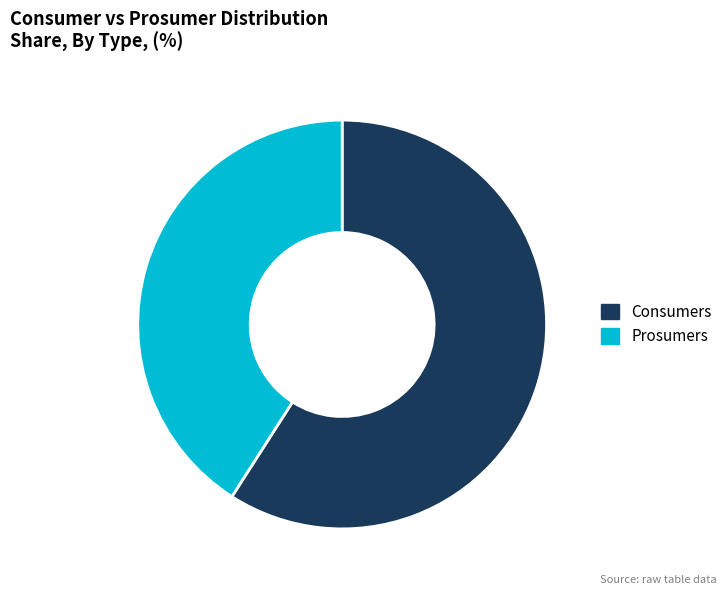

Between Consumers and Prosumers, which is larger?

Consumers